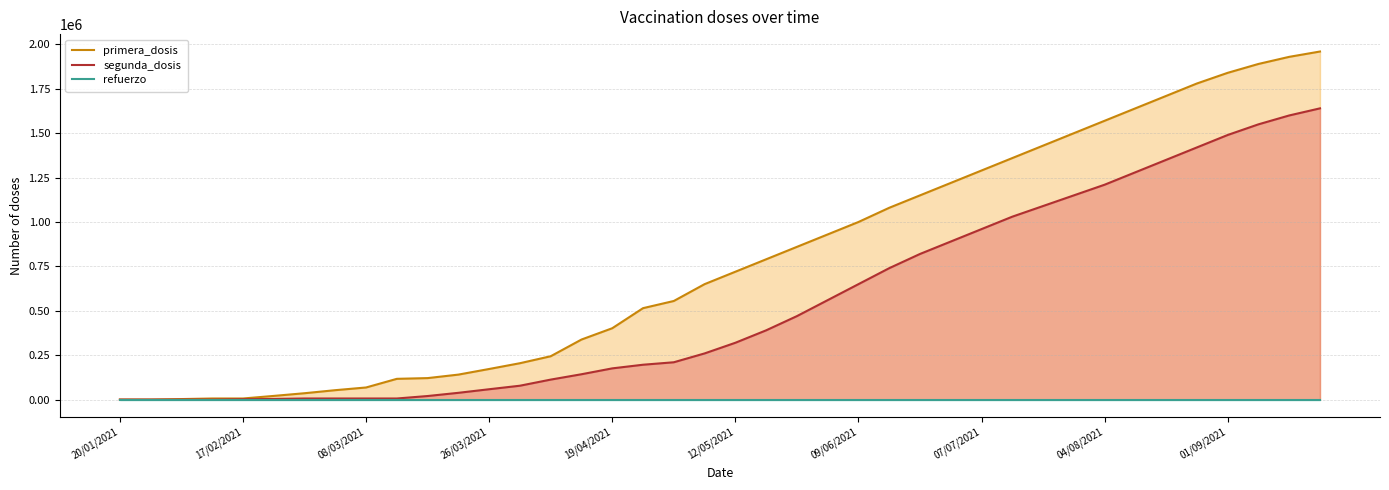

True or false: segunda_dosis and primera_dosis cross at least once.

False